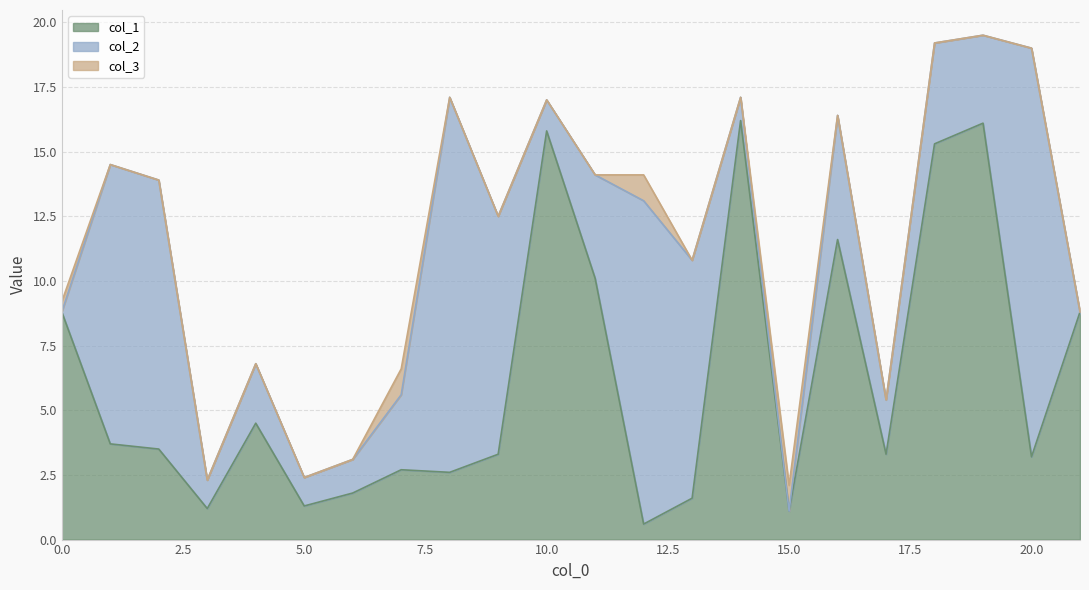

At which category does col_2 reach its first local valley?

3